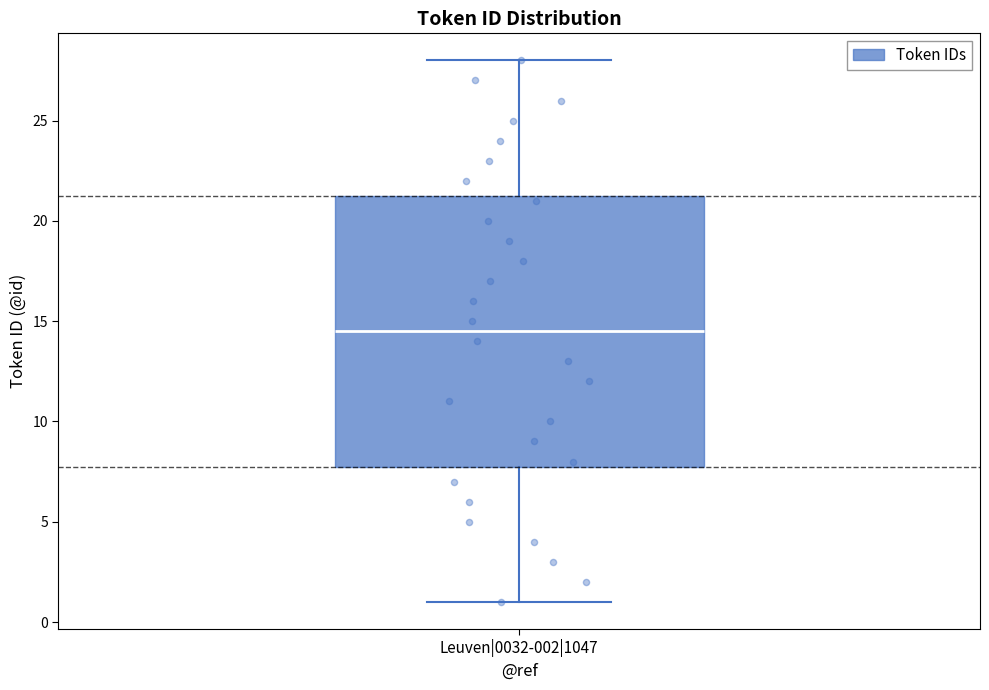

Where does the median line of the box for Leuven|0032-002|1047 sit on the y-axis? The values are not printed on the chart, so give them approximately, as read against the axis.

14.5